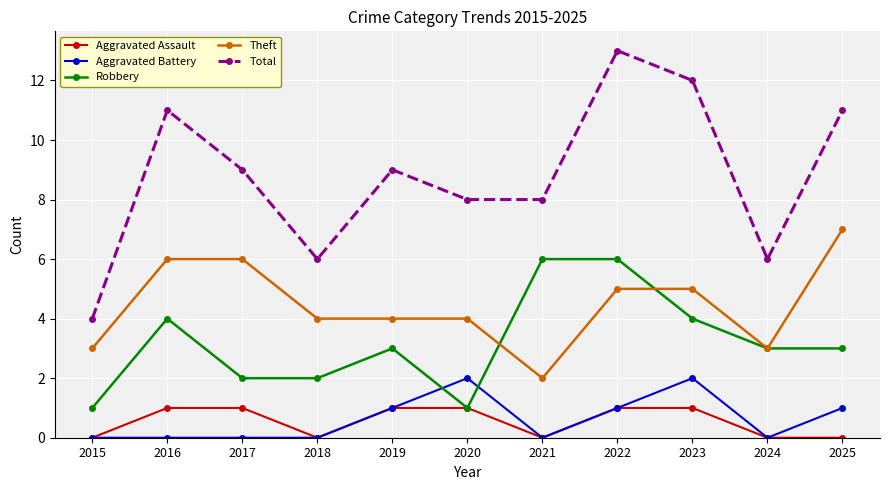

How many categories are shown in the chart?

11